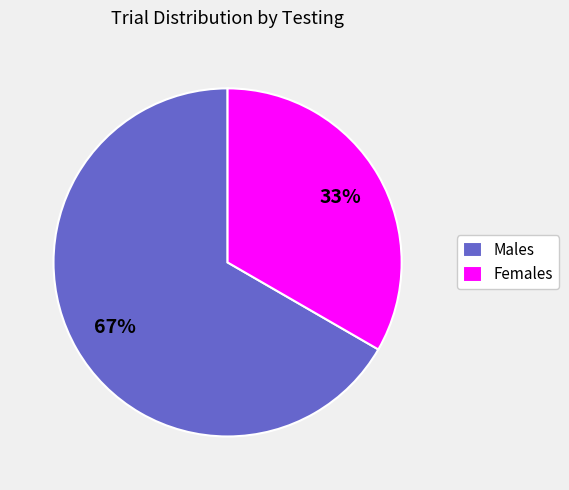

Approximately how many times larger is the value at Females compared to Males?

0.5